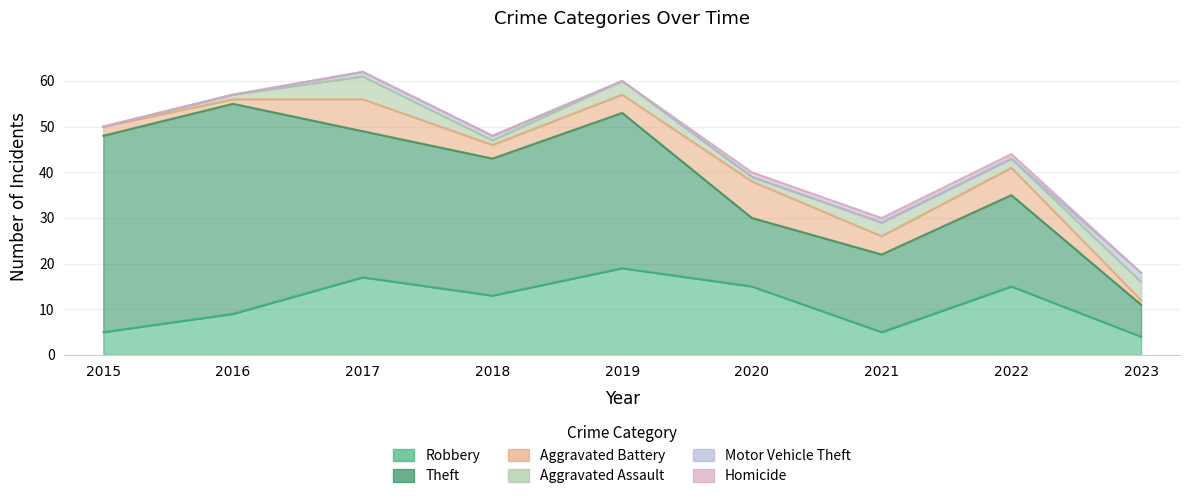

What is the sum of the Robbery values at 2020 and 2019?

34